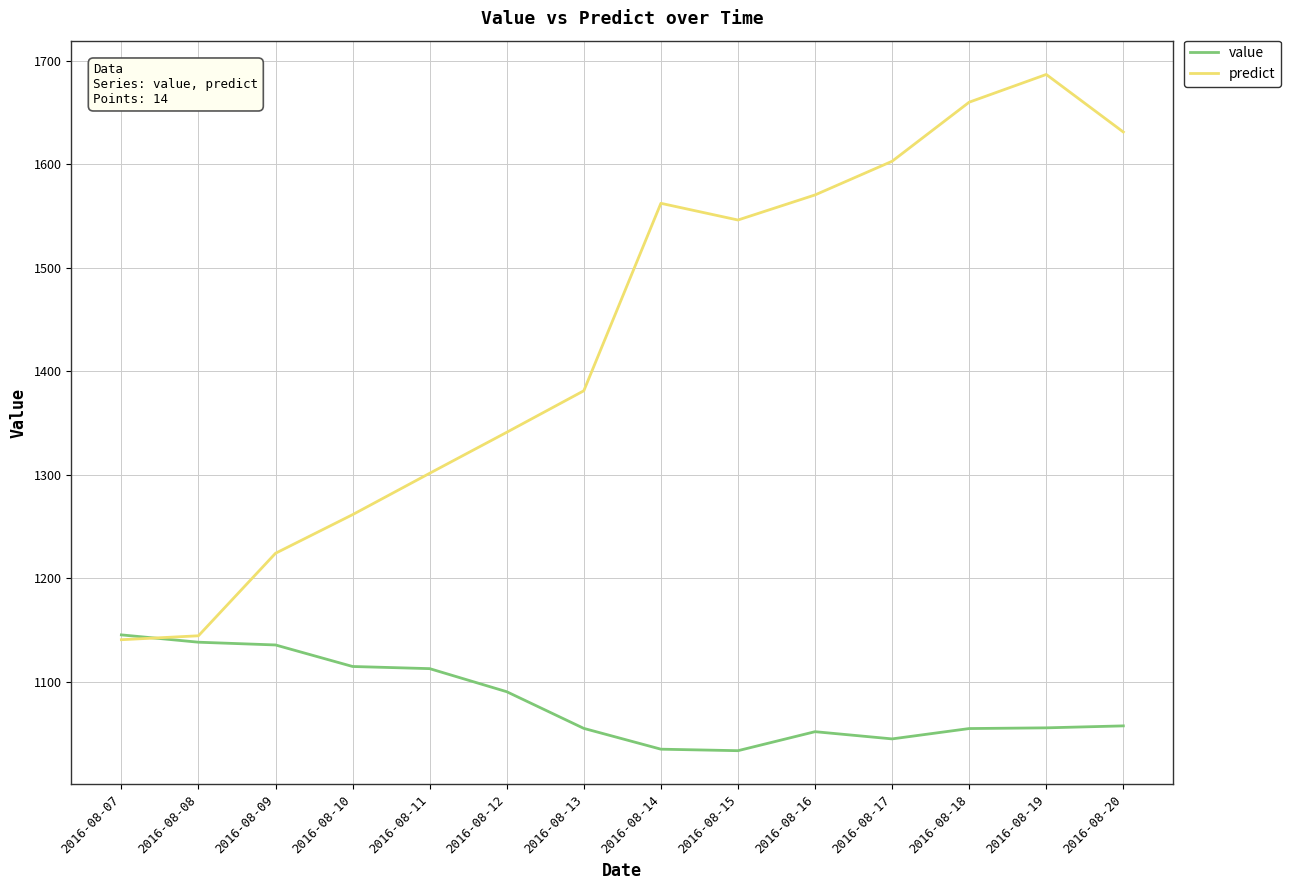

At how many categories does at least one series exceed 1191?

12